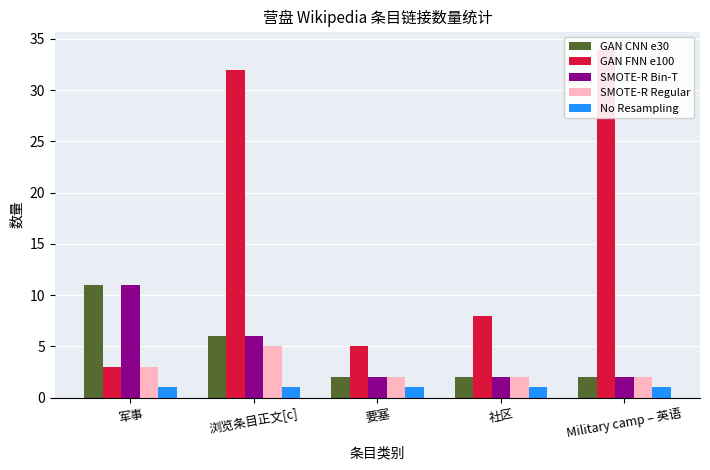

The SMOTE-R Regular series shows 7 at 浏览条目正文[c]. True or false?

False